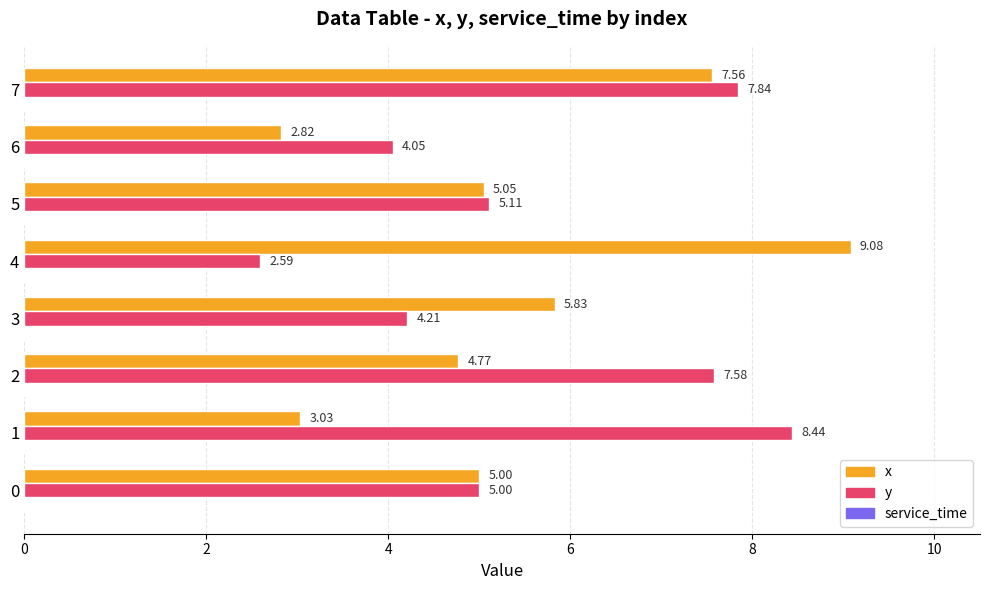

Rank the series by their maximum value, from highest to lowest.

x, y